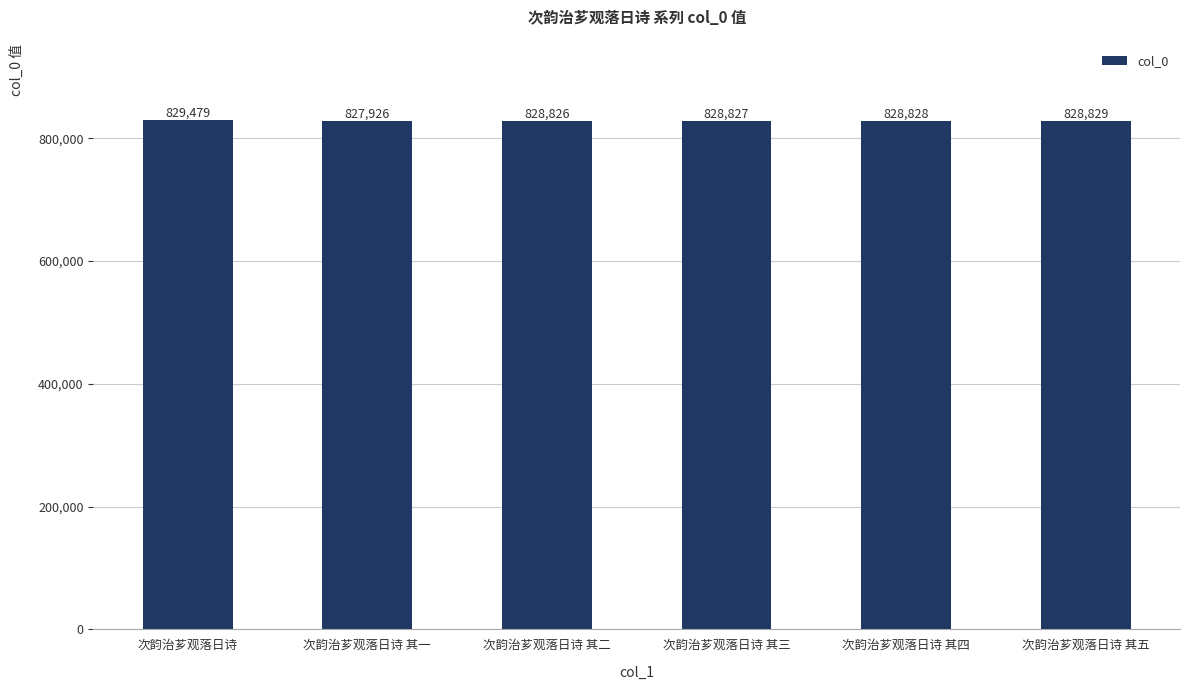

At which category does the chart reach its minimum across all series?

次韵治芗观落日诗 其一